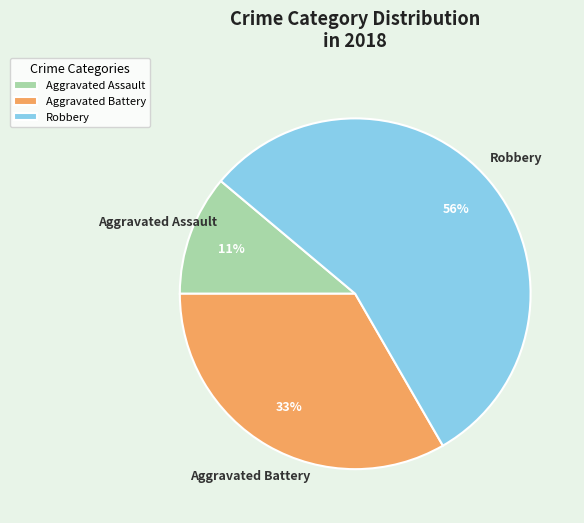

The Robbery slice represents 44% of the pie. True or false?

False